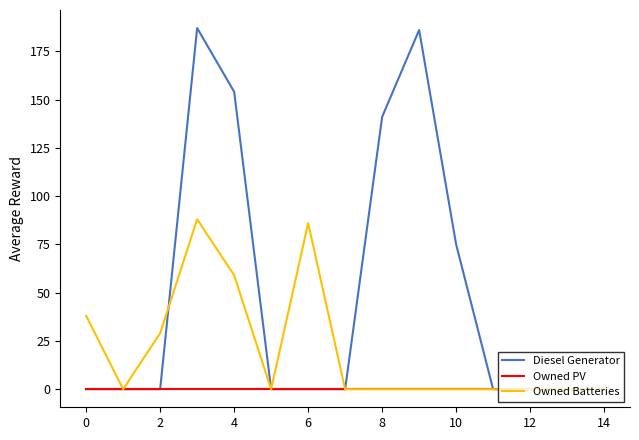

Reading right to left, transcribe all the data shown in this chart.

Diesel Generator: 0	0	0	0	75	186	141	0	0	0	154	187	0	0	0
Owned PV: 0	0	0	0	0	0	0	0	0	0	0	0	0	0	0
Owned Batteries: 0	0	0	0	0	0	0	0	86	0	59	88	29	0	38